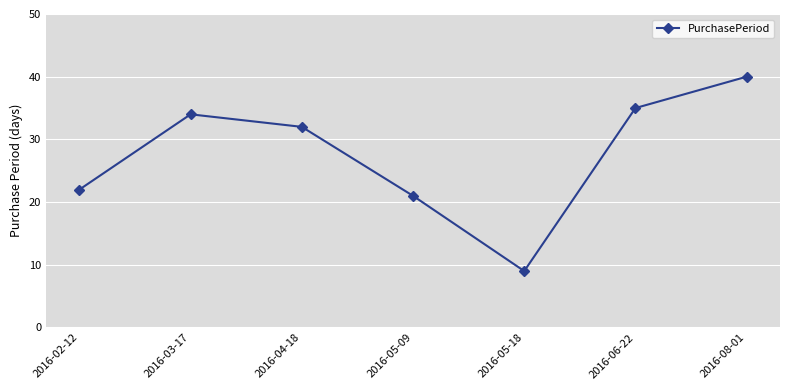

List the labels in order of value, largest first.

2016-08-01, 2016-06-22, 2016-03-17, 2016-04-18, 2016-02-12, 2016-05-09, 2016-05-18